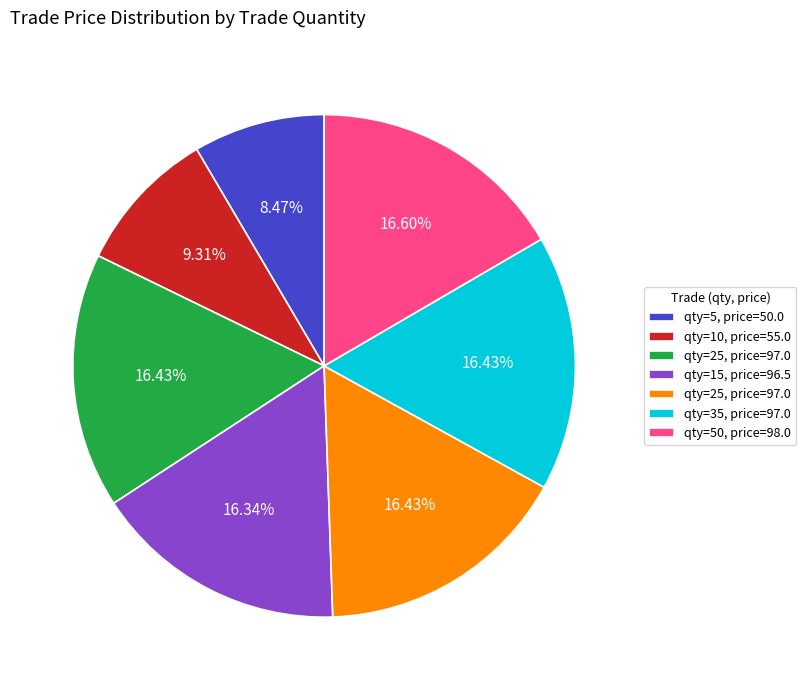

Is there any slice that represents more than half of the pie?

No